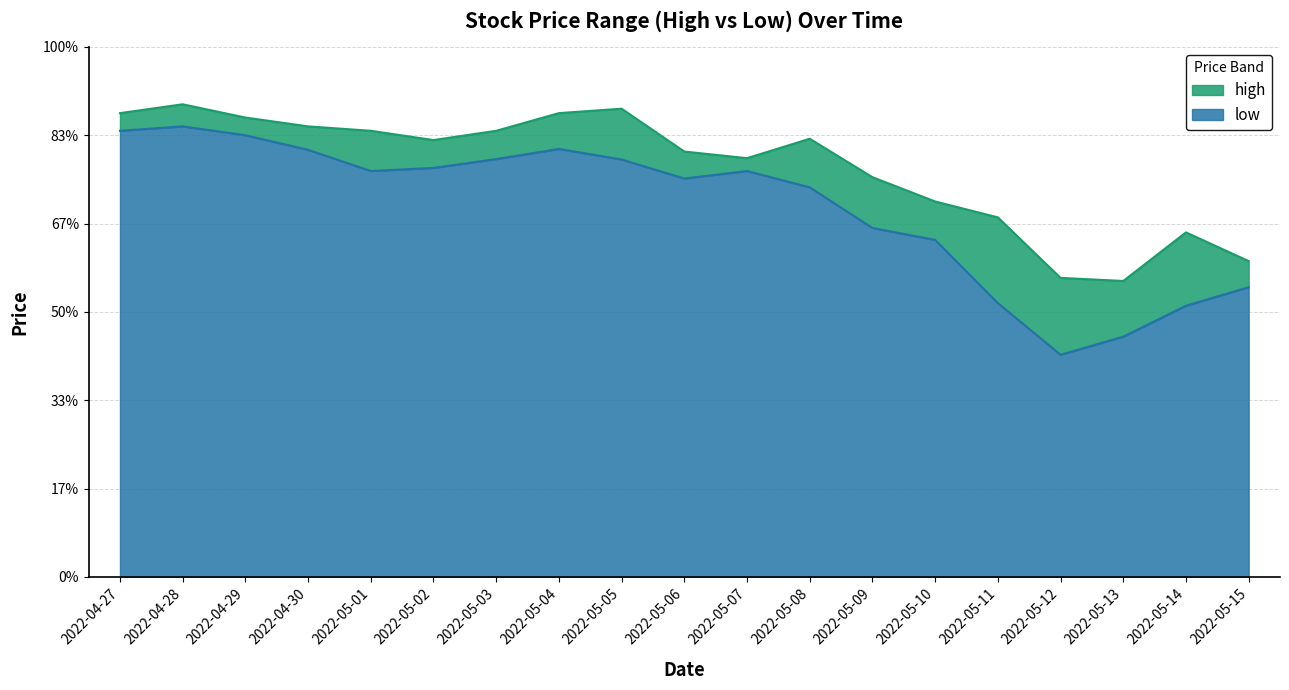

Rank the series at 2022-05-08 from lowest to highest value.

low, high